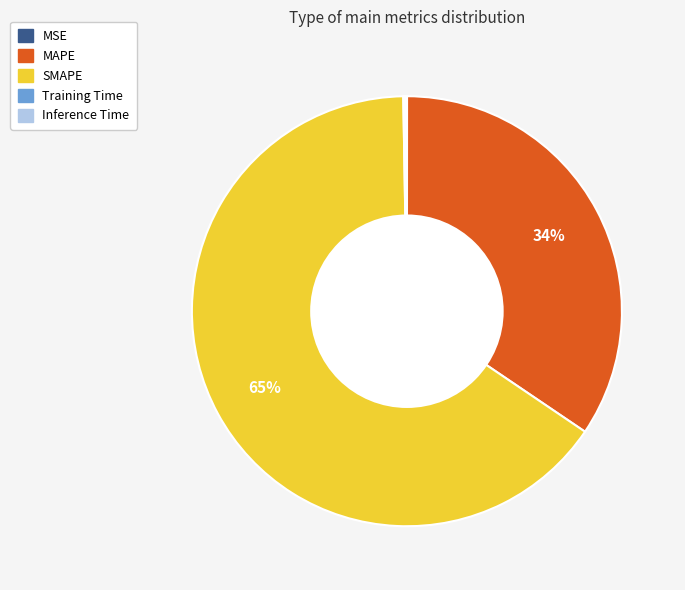

Is it true that MAPE is 34% of the pie?

True